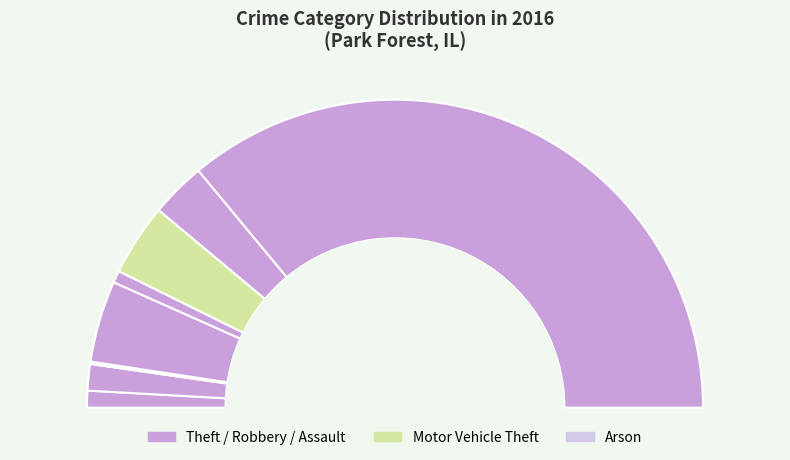

To the nearest percent, what is the difference between the largest and smallest slice percentages?

72%